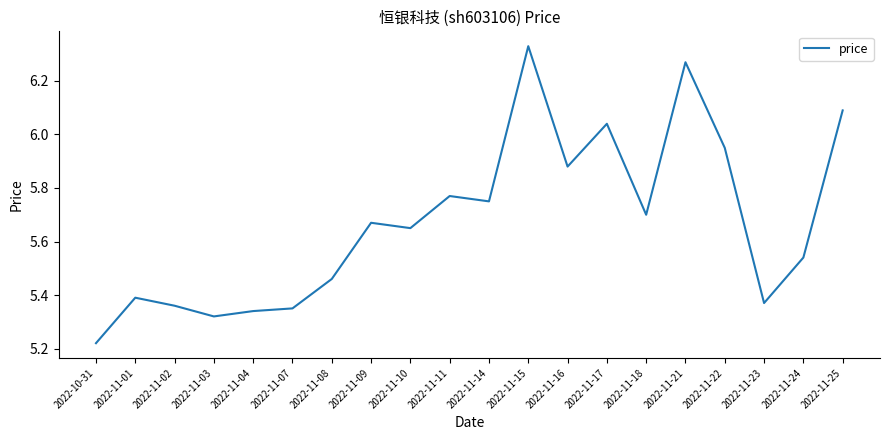

Which label corresponds to the largest value in the chart?

2022-11-15